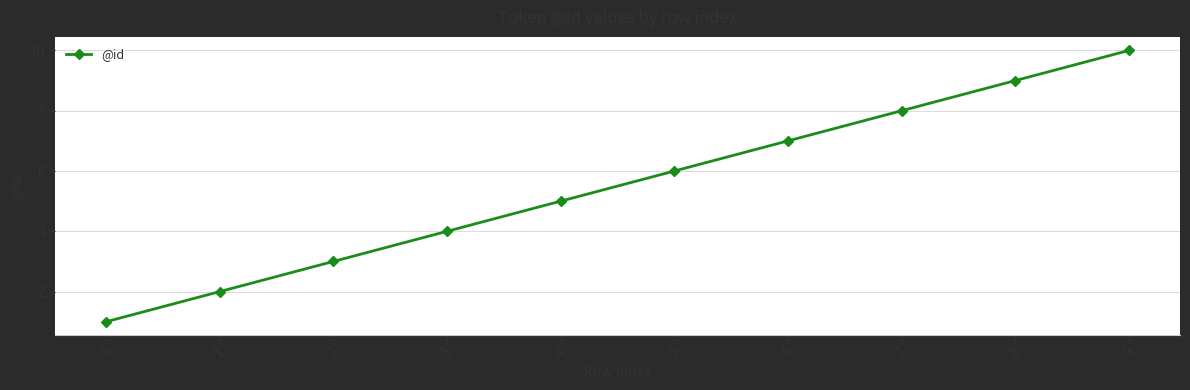

What is the change in value from 0 to 9?

+9